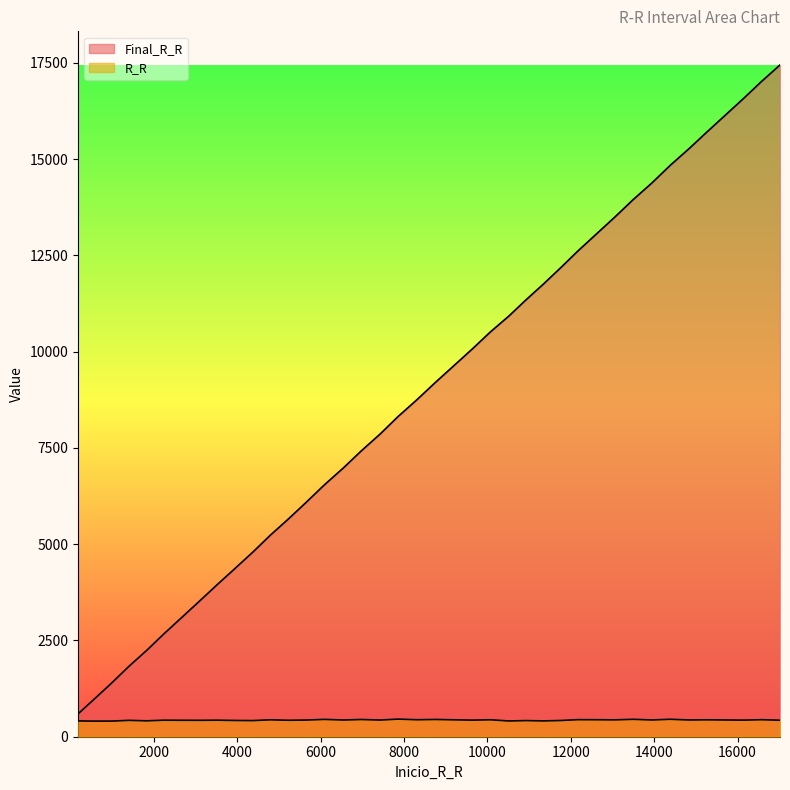

Reading left to right, transcribe all the data shown in this chart.

Final_R_R: 183=593	593=998	998=1404	1404=1829	1829=2242	2242=2671	2671=3098	3098=3524	3524=3953	3953=4375	4375=4794	4794=5233	5233=5660	5660=6093	6093=6543	6543=6977	6977=7424	7424=7857	7857=8314	8314=8755	8755=9203	9203=9642	9642=10073	10073=10513	10513=10922	10922=11341	11341=11752	11752=12173	12173=12616	12616=13057	13057=13495	13495=13947	13947=14382	14382=14835	14835=15270	15270=15709	15709=16144	16144=16575	16575=17017	17017=17445
R_R: 183=410	593=405	998=406	1404=425	1829=413	2242=429	2671=427	3098=426	3524=429	3953=422	4375=419	4794=439	5233=427	5660=433	6093=450	6543=434	6977=447	7424=433	7857=457	8314=441	8755=448	9203=439	9642=431	10073=440	10513=409	10922=419	11341=411	11752=421	12173=443	12616=441	13057=438	13495=452	13947=435	14382=453	14835=435	15270=439	15709=435	16144=431	16575=442	17017=428